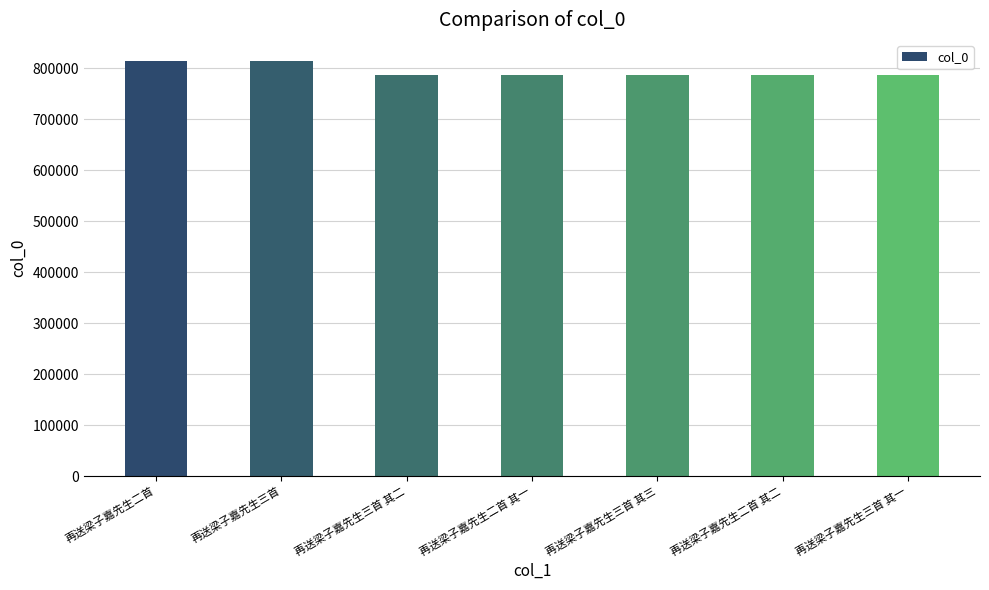

The value at 再送梁子嘉先生二首 其一 is 786464. True or false?

True